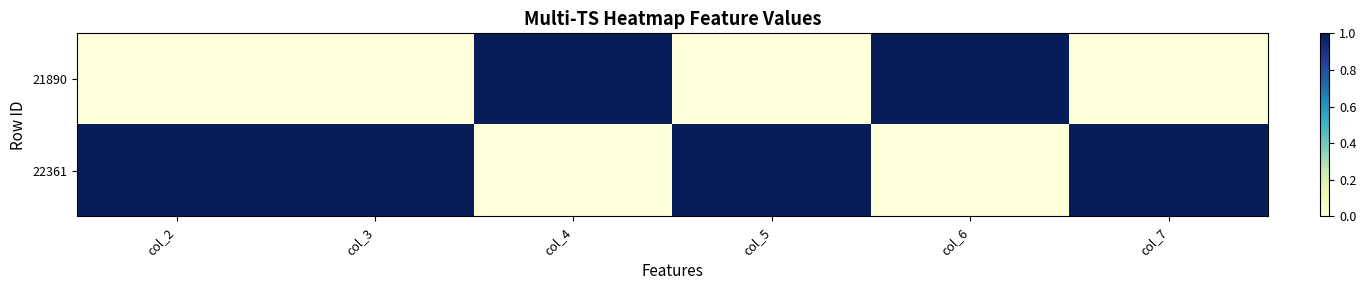

Reading right to left, transcribe all the data shown in this chart.

21890: col_7=0	col_6=1	col_5=0	col_4=1	col_3=0	col_2=0
22361: col_7=1	col_6=0	col_5=1	col_4=0	col_3=1	col_2=1